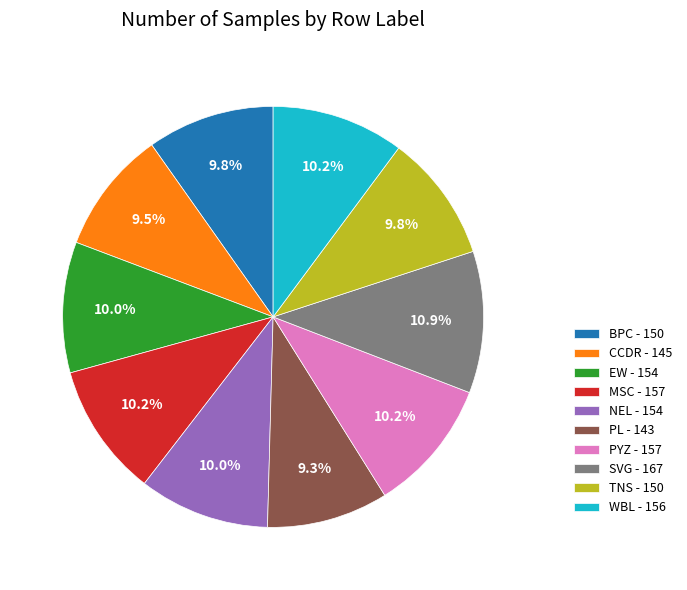

What is the ratio of the value at NEL to the value at MSC?

1.0